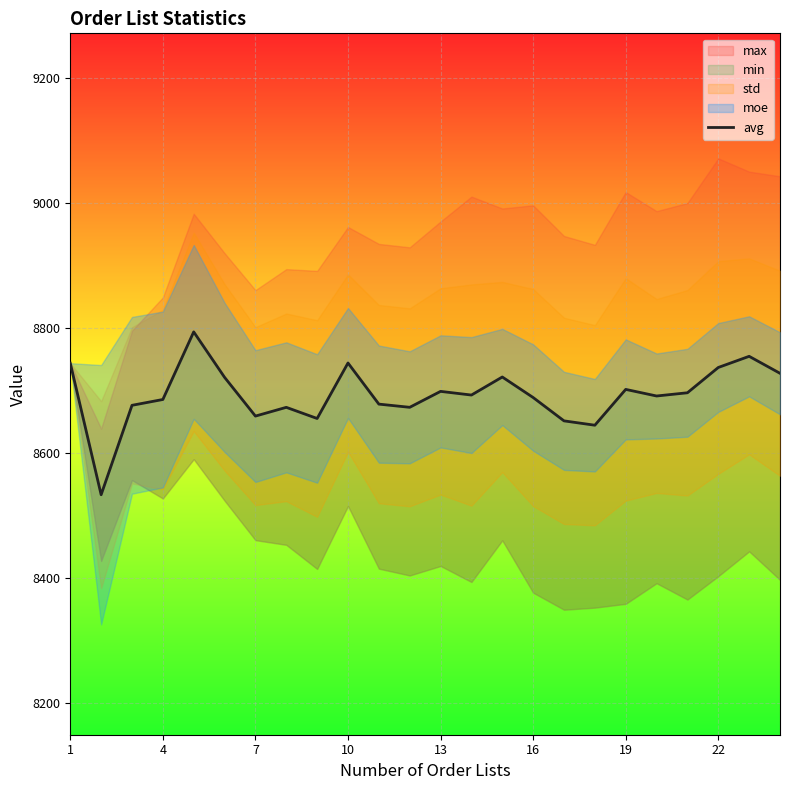

What is the difference between the maximum and second lowest values?

149.3